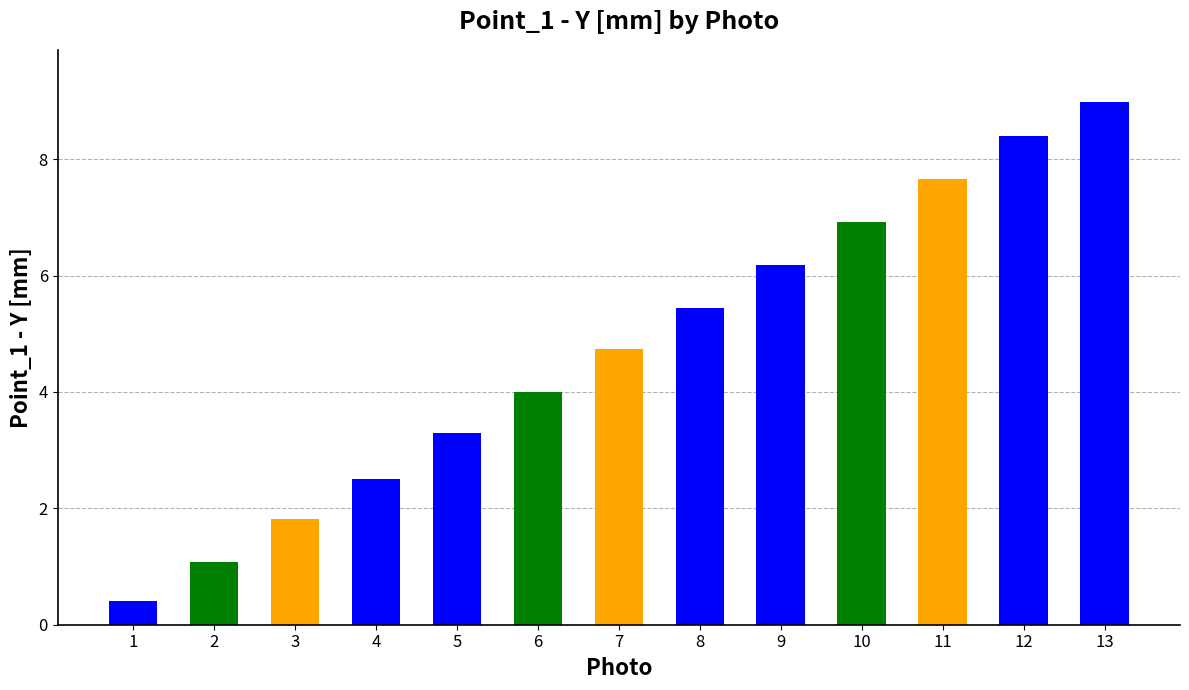

What is the sum of the values at 6 and 1?

4.4